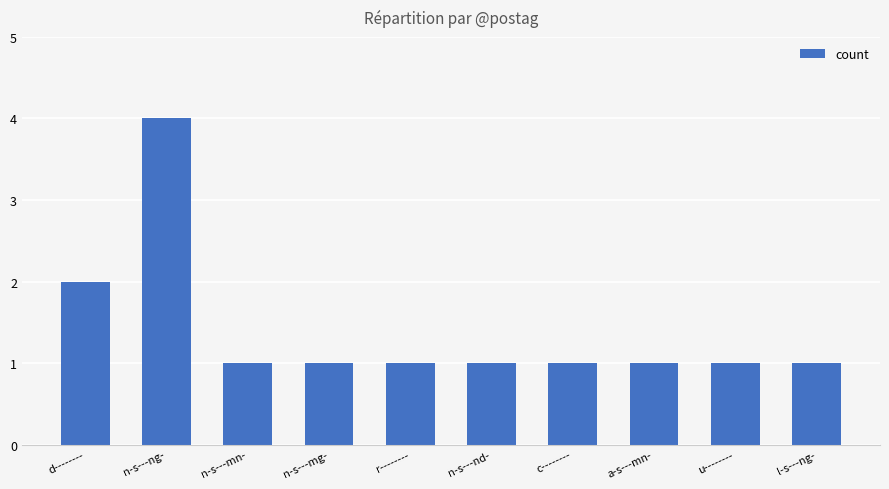

The value at r-------- is 1. True or false?

True